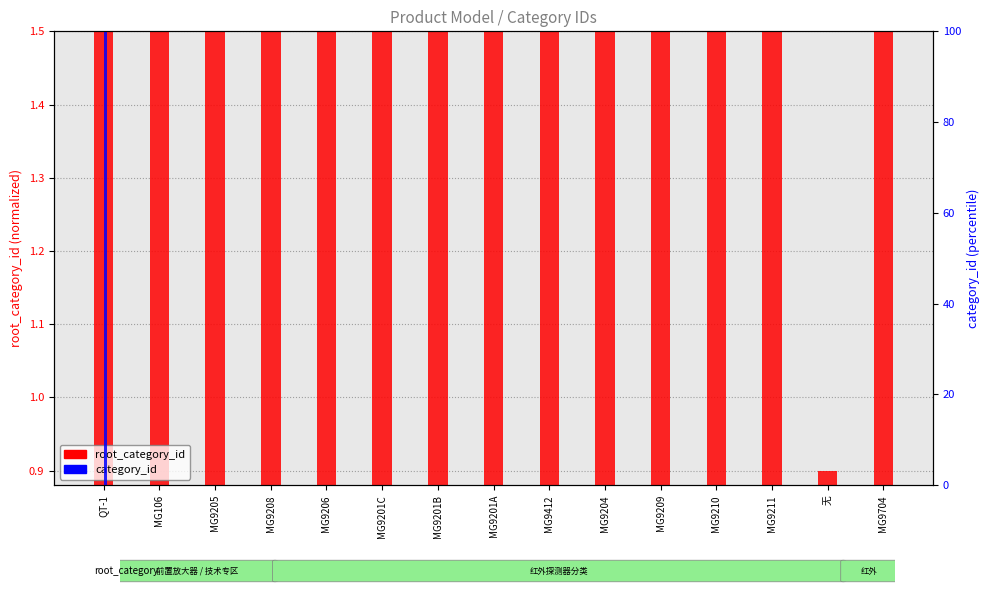

Is the value of category_id at 无 greater than the value of root_category_id at MG9704?

No